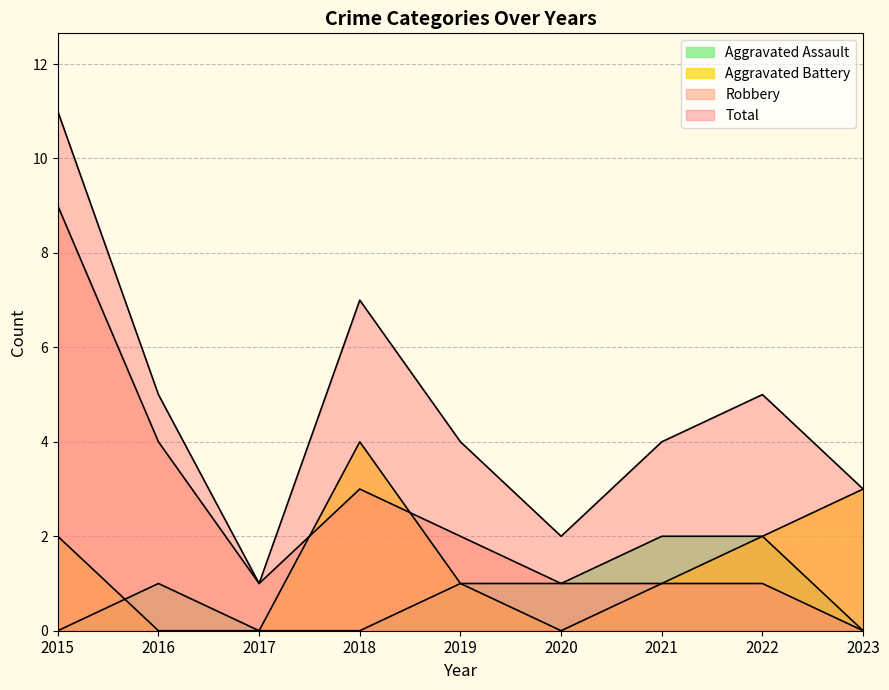

Is the value of Aggravated Assault at 2018 greater than the value of Aggravated Battery at 2019?

No